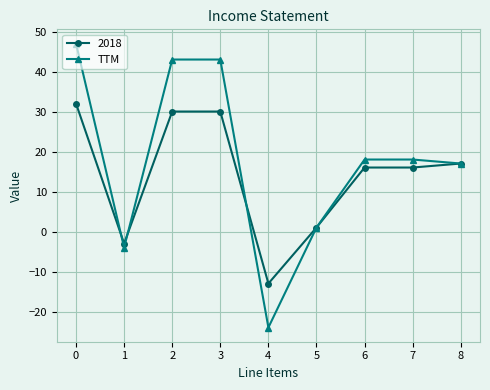

What is the smallest value displayed?

-24